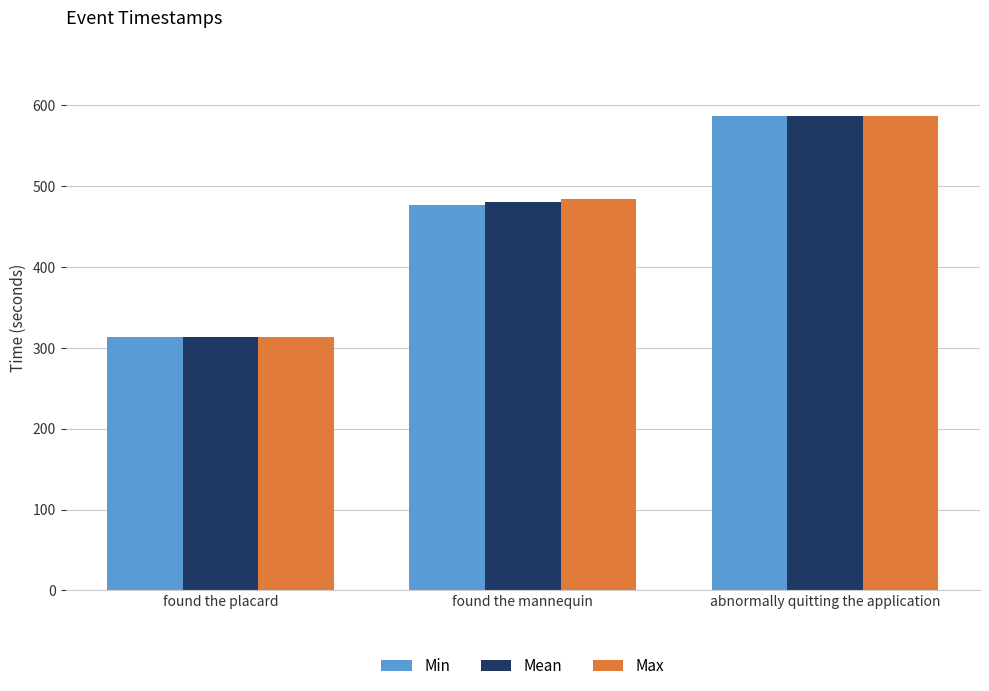

What is the label of the 2nd bar from the left?

found the mannequin